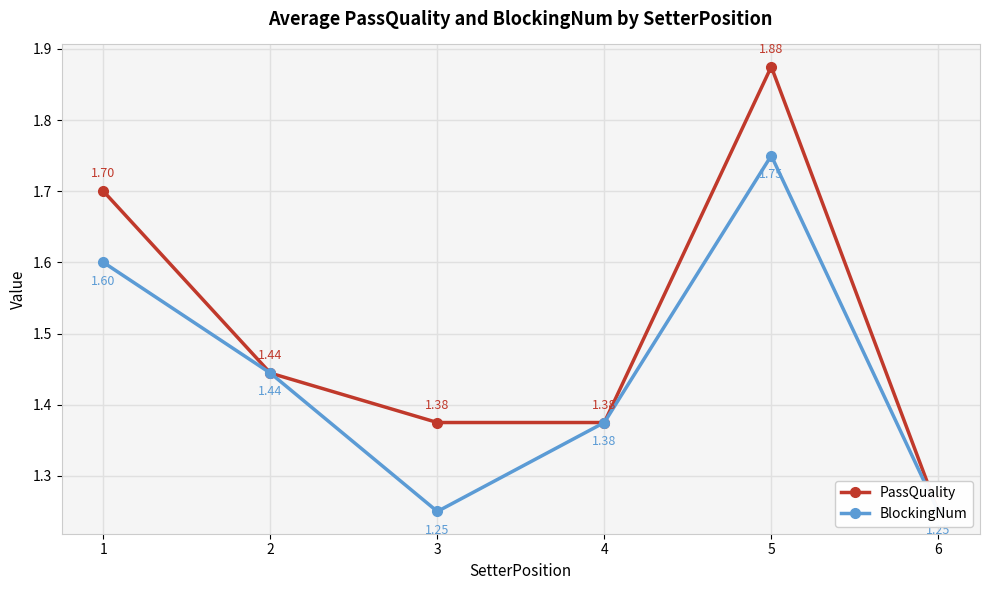

Reading left to right, list all the values displayed in this chart.

PassQuality: 1=1.7	2=1.4	3=1.4	4=1.4	5=1.9	6=1.2
BlockingNum: 1=1.6	2=1.4	3=1.2	4=1.4	5=1.8	6=1.2